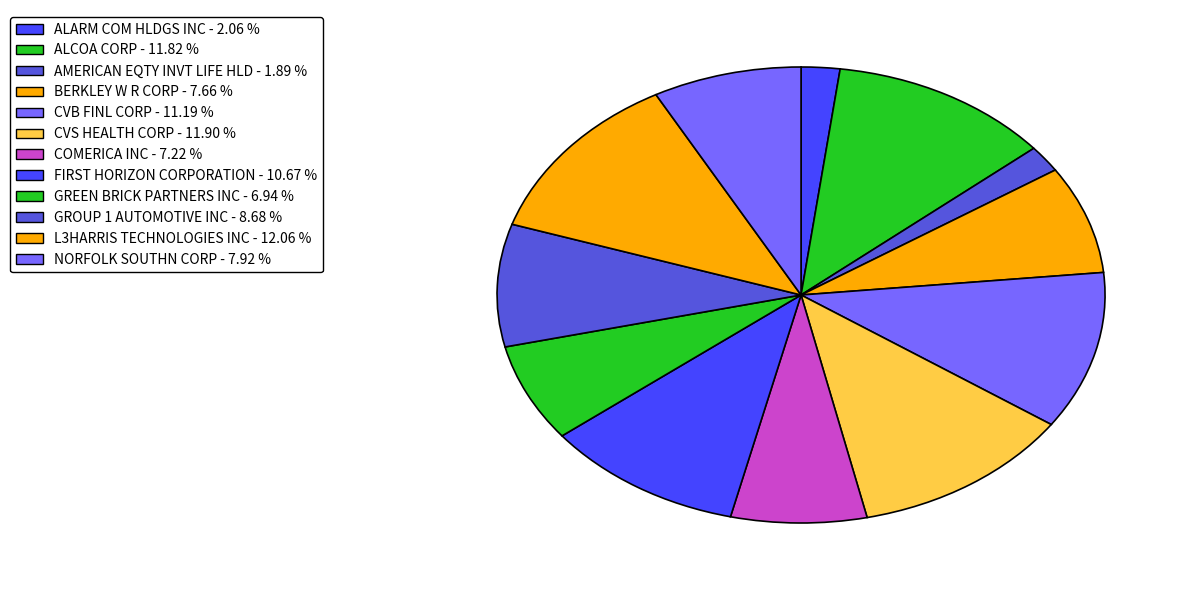

True or false: ALCOA CORP accounts for 26% of the total.

False